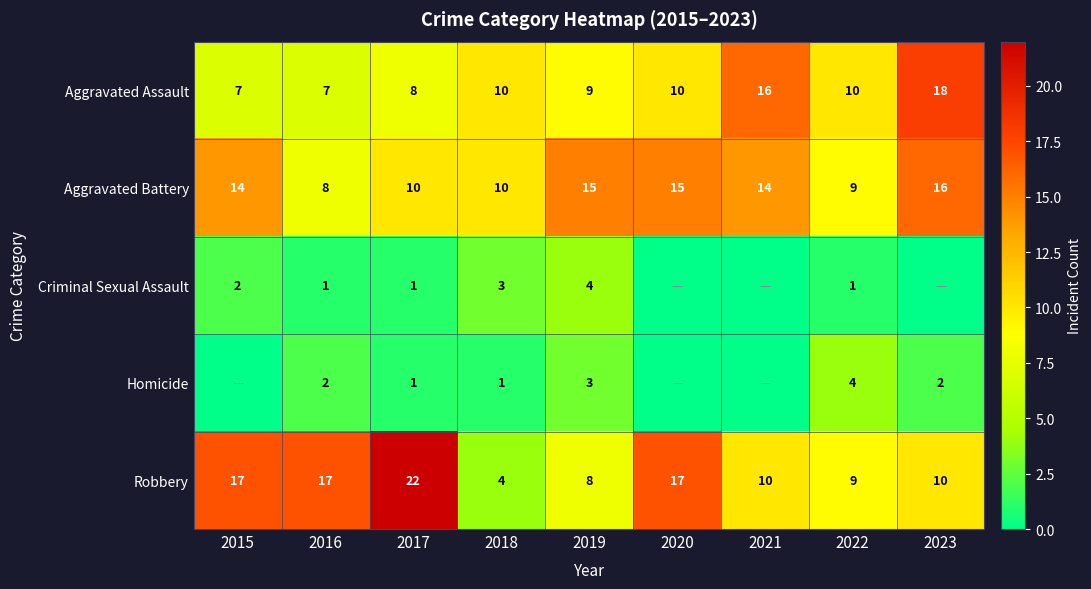

What is the highest value of the Aggravated Battery series?

16